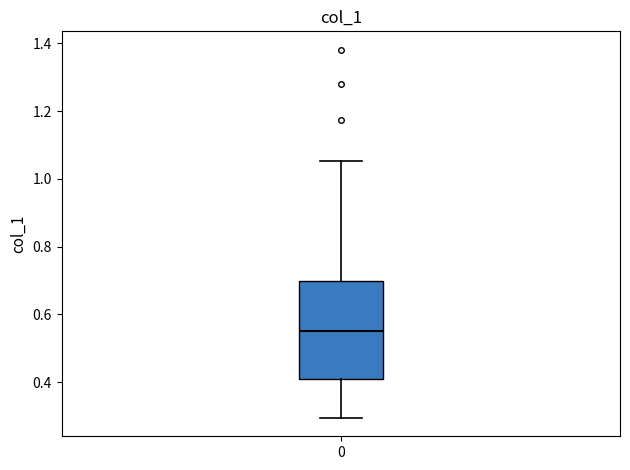

Read this box plot against the y-axis: the position of the median line, the range covered by the box, and the ends of both whiskers. The values are not printed on the chart, so give them approximately, as read against the axis.

median 0.56, box 0.42 to 0.70, whiskers 0.30 to 1.06